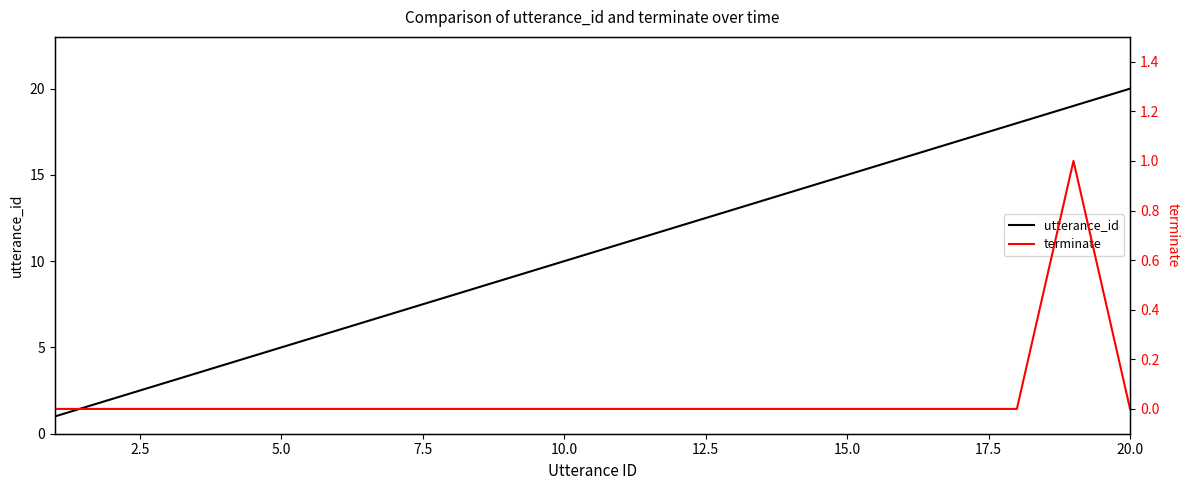

What is the maximum value shown in the chart?

20